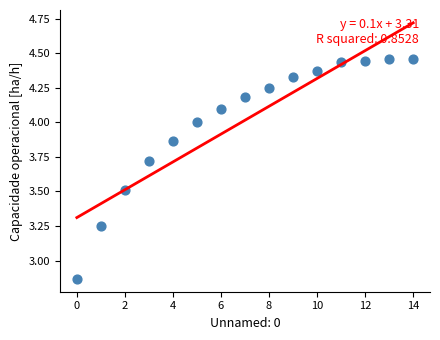

What is the range of Y values (max minus min)?

1.6